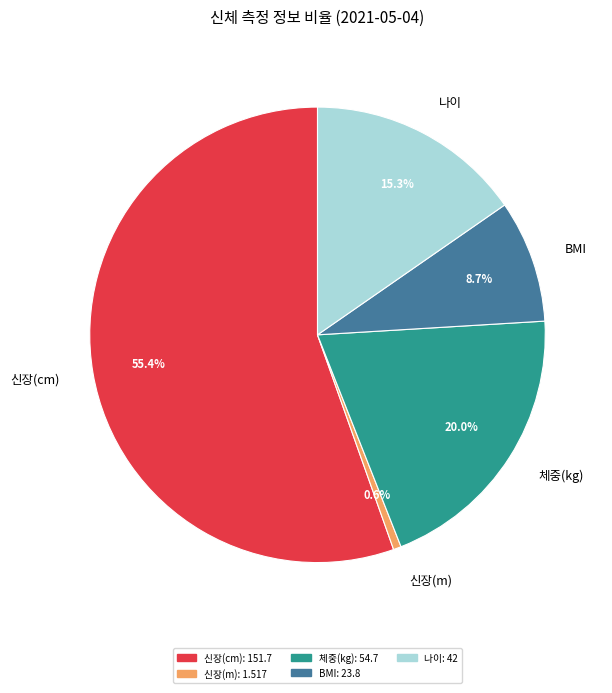

Do 신장(m) and 체중(kg) together represent more than half of the pie?

No